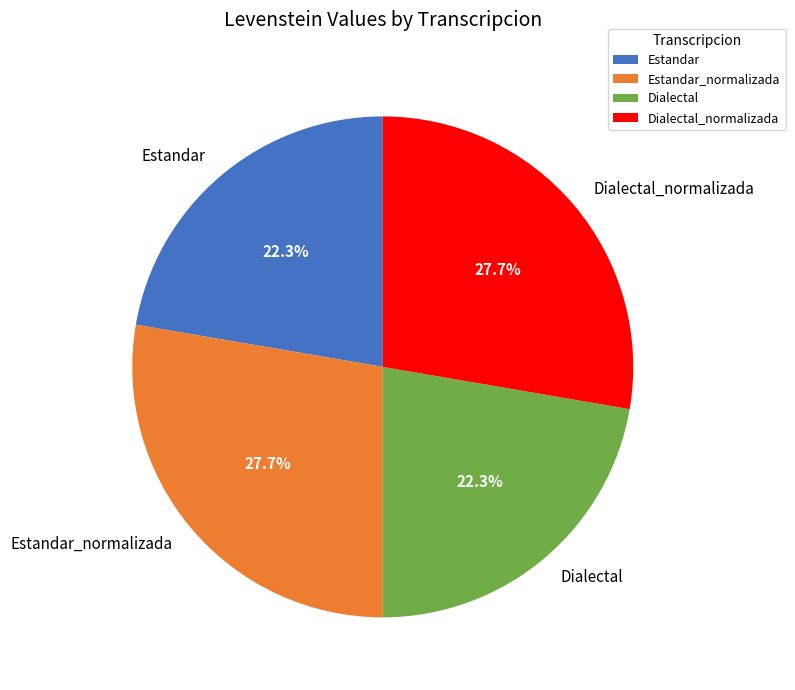

Is there any slice that represents more than half of the pie?

No